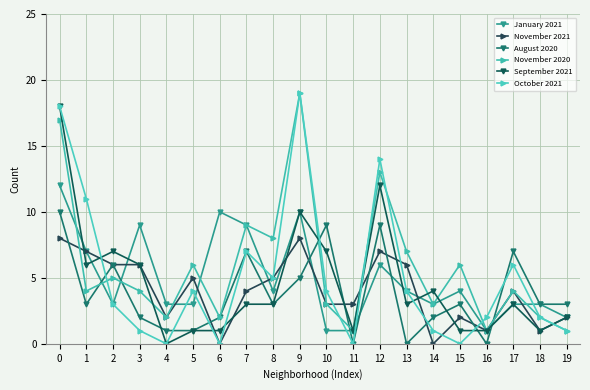

What is the sum of the August 2020 values at 15 and 2?

9